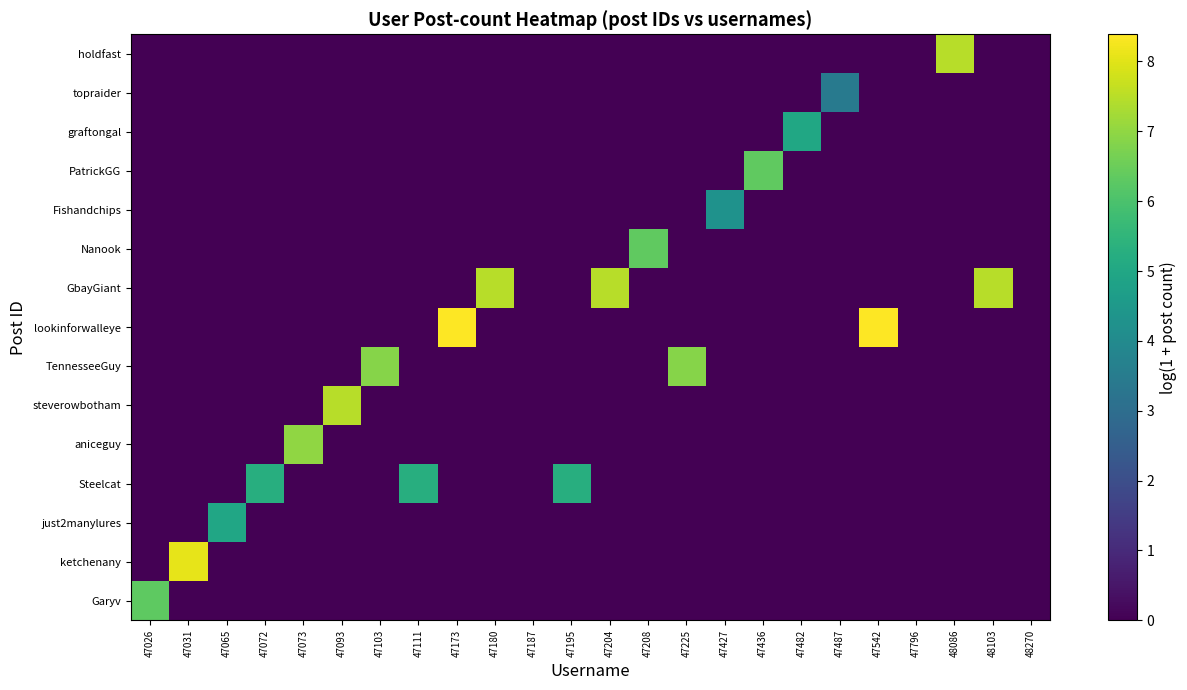

Reading left to right, list all the values displayed in this chart.

Garyv: 47026=6.3	47031=0.0	47065=0.0	47072=0.0	47073=0.0	47093=0.0	47103=0.0	47111=0.0	47173=0.0	47180=0.0	47187=0.0	47195=0.0	47204=0.0	47208=0.0	47225=0.0	47427=0.0	47436=0.0	47482=0.0	47487=0.0	47542=0.0	47796=0.0	48086=0.0	48103=0.0	48270=0.0
ketchenany: 47026=0.0	47031=8.1	47065=0.0	47072=0.0	47073=0.0	47093=0.0	47103=0.0	47111=0.0	47173=0.0	47180=0.0	47187=0.0	47195=0.0	47204=0.0	47208=0.0	47225=0.0	47427=0.0	47436=0.0	47482=0.0	47487=0.0	47542=0.0	47796=0.0	48086=0.0	48103=0.0	48270=0.0
just2manylures: 47026=0.0	47031=0.0	47065=5.0	47072=0.0	47073=0.0	47093=0.0	47103=0.0	47111=0.0	47173=0.0	47180=0.0	47187=0.0	47195=0.0	47204=0.0	47208=0.0	47225=0.0	47427=0.0	47436=0.0	47482=0.0	47487=0.0	47542=0.0	47796=0.0	48086=0.0	48103=0.0	48270=0.0
Steelcat: 47026=0.0	47031=0.0	47065=0.0	47072=5.3	47073=0.0	47093=0.0	47103=0.0	47111=5.3	47173=0.0	47180=0.0	47187=0.0	47195=5.3	47204=0.0	47208=0.0	47225=0.0	47427=0.0	47436=0.0	47482=0.0	47487=0.0	47542=0.0	47796=0.0	48086=0.0	48103=0.0	48270=0.0
aniceguy: 47026=0.0	47031=0.0	47065=0.0	47072=0.0	47073=7.0	47093=0.0	47103=0.0	47111=0.0	47173=0.0	47180=0.0	47187=0.0	47195=0.0	47204=0.0	47208=0.0	47225=0.0	47427=0.0	47436=0.0	47482=0.0	47487=0.0	47542=0.0	47796=0.0	48086=0.0	48103=0.0	48270=0.0
steverowbotham: 47026=0.0	47031=0.0	47065=0.0	47072=0.0	47073=0.0	47093=7.5	47103=0.0	47111=0.0	47173=0.0	47180=0.0	47187=0.0	47195=0.0	47204=0.0	47208=0.0	47225=0.0	47427=0.0	47436=0.0	47482=0.0	47487=0.0	47542=0.0	47796=0.0	48086=0.0	48103=0.0	48270=0.0
TennesseeGuy: 47026=0.0	47031=0.0	47065=0.0	47072=0.0	47073=0.0	47093=0.0	47103=6.9	47111=0.0	47173=0.0	47180=0.0	47187=0.0	47195=0.0	47204=0.0	47208=0.0	47225=6.9	47427=0.0	47436=0.0	47482=0.0	47487=0.0	47542=0.0	47796=0.0	48086=0.0	48103=0.0	48270=0.0
lookinforwalleye: 47026=0.0	47031=0.0	47065=0.0	47072=0.0	47073=0.0	47093=0.0	47103=0.0	47111=0.0	47173=8.4	47180=0.0	47187=0.0	47195=0.0	47204=0.0	47208=0.0	47225=0.0	47427=0.0	47436=0.0	47482=0.0	47487=0.0	47542=8.4	47796=0.0	48086=0.0	48103=0.0	48270=0.0
GbayGiant: 47026=0.0	47031=0.0	47065=0.0	47072=0.0	47073=0.0	47093=0.0	47103=0.0	47111=0.0	47173=0.0	47180=7.5	47187=0.0	47195=0.0	47204=7.5	47208=0.0	47225=0.0	47427=0.0	47436=0.0	47482=0.0	47487=0.0	47542=0.0	47796=0.0	48086=0.0	48103=7.5	48270=0.0
Nanook: 47026=0.0	47031=0.0	47065=0.0	47072=0.0	47073=0.0	47093=0.0	47103=0.0	47111=0.0	47173=0.0	47180=0.0	47187=0.0	47195=0.0	47204=0.0	47208=6.3	47225=0.0	47427=0.0	47436=0.0	47482=0.0	47487=0.0	47542=0.0	47796=0.0	48086=0.0	48103=0.0	48270=0.0
Fishandchips: 47026=0.0	47031=0.0	47065=0.0	47072=0.0	47073=0.0	47093=0.0	47103=0.0	47111=0.0	47173=0.0	47180=0.0	47187=0.0	47195=0.0	47204=0.0	47208=0.0	47225=0.0	47427=4.3	47436=0.0	47482=0.0	47487=0.0	47542=0.0	47796=0.0	48086=0.0	48103=0.0	48270=0.0
PatrickGG: 47026=0.0	47031=0.0	47065=0.0	47072=0.0	47073=0.0	47093=0.0	47103=0.0	47111=0.0	47173=0.0	47180=0.0	47187=0.0	47195=0.0	47204=0.0	47208=0.0	47225=0.0	47427=0.0	47436=6.3	47482=0.0	47487=0.0	47542=0.0	47796=0.0	48086=0.0	48103=0.0	48270=0.0
graftongal: 47026=0.0	47031=0.0	47065=0.0	47072=0.0	47073=0.0	47093=0.0	47103=0.0	47111=0.0	47173=0.0	47180=0.0	47187=0.0	47195=0.0	47204=0.0	47208=0.0	47225=0.0	47427=0.0	47436=0.0	47482=5.0	47487=0.0	47542=0.0	47796=0.0	48086=0.0	48103=0.0	48270=0.0
topraider: 47026=0.0	47031=0.0	47065=0.0	47072=0.0	47073=0.0	47093=0.0	47103=0.0	47111=0.0	47173=0.0	47180=0.0	47187=0.0	47195=0.0	47204=0.0	47208=0.0	47225=0.0	47427=0.0	47436=0.0	47482=0.0	47487=3.4	47542=0.0	47796=0.0	48086=0.0	48103=0.0	48270=0.0
holdfast: 47026=0.0	47031=0.0	47065=0.0	47072=0.0	47073=0.0	47093=0.0	47103=0.0	47111=0.0	47173=0.0	47180=0.0	47187=0.0	47195=0.0	47204=0.0	47208=0.0	47225=0.0	47427=0.0	47436=0.0	47482=0.0	47487=0.0	47542=0.0	47796=0.0	48086=7.5	48103=0.0	48270=0.0